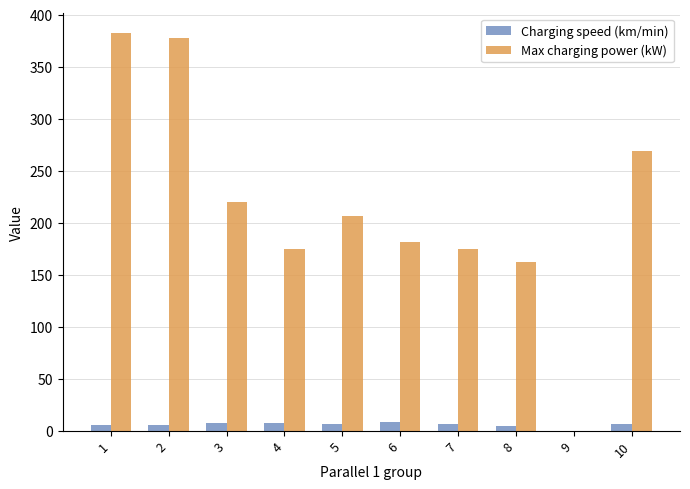

What is the maximum value for Max charging power (kW)?

382.0